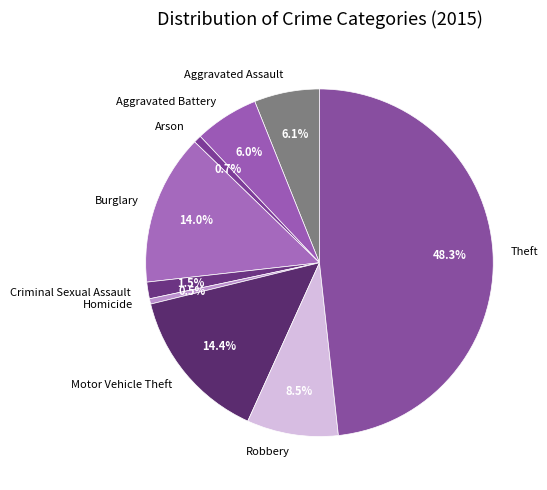

Which slice is the largest?

Theft